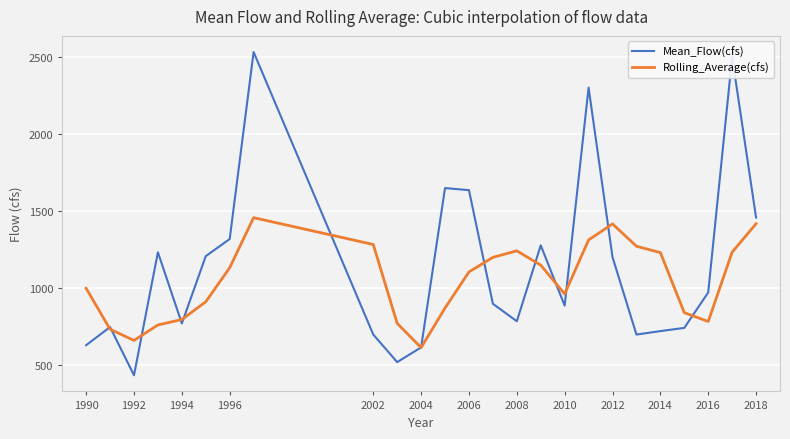

Which series has the largest total across all categories?

Mean_Flow(cfs)